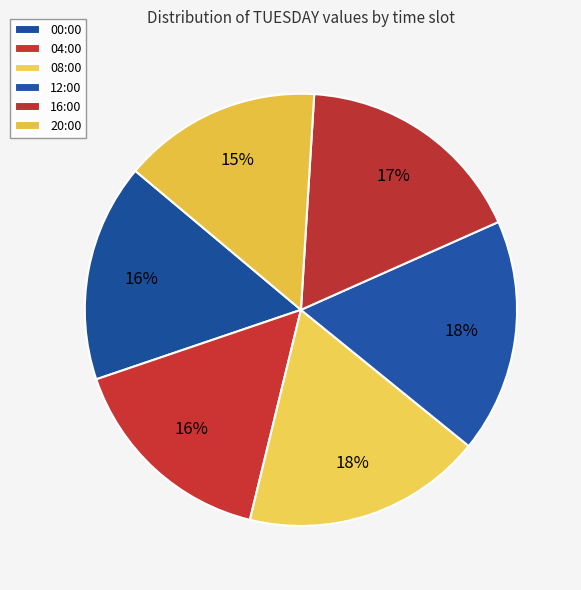

How many slices are in this pie chart?

6